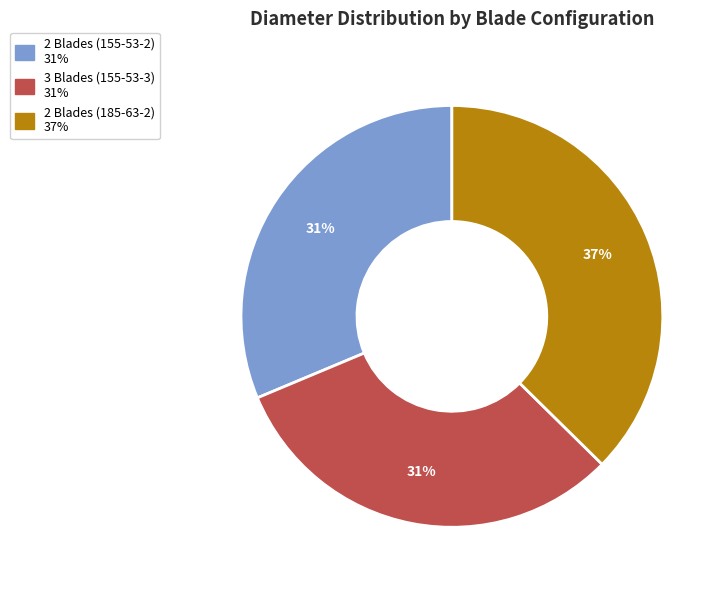

How many slices are in this pie chart?

3